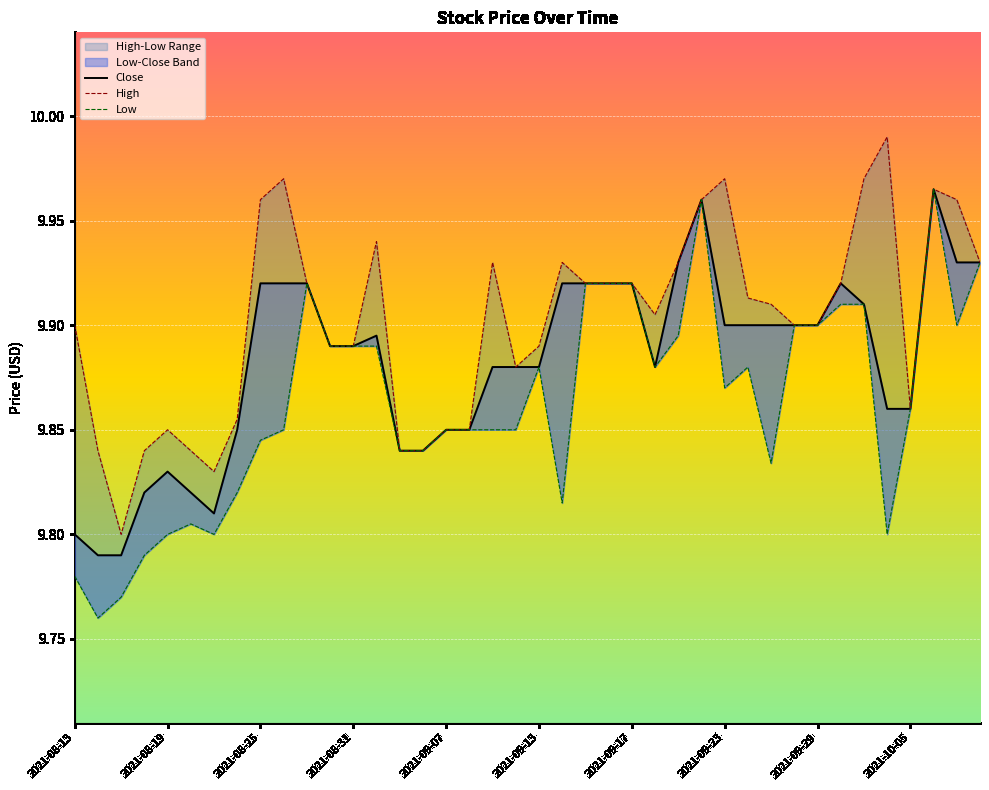

The Close series shows 9.9 at 33. True or false?

True